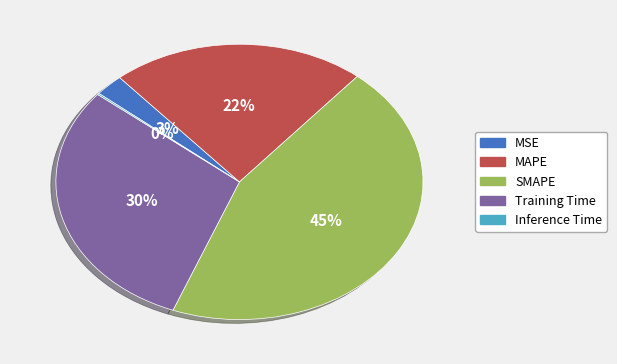

Do MAPE and SMAPE together represent more than half of the pie?

Yes